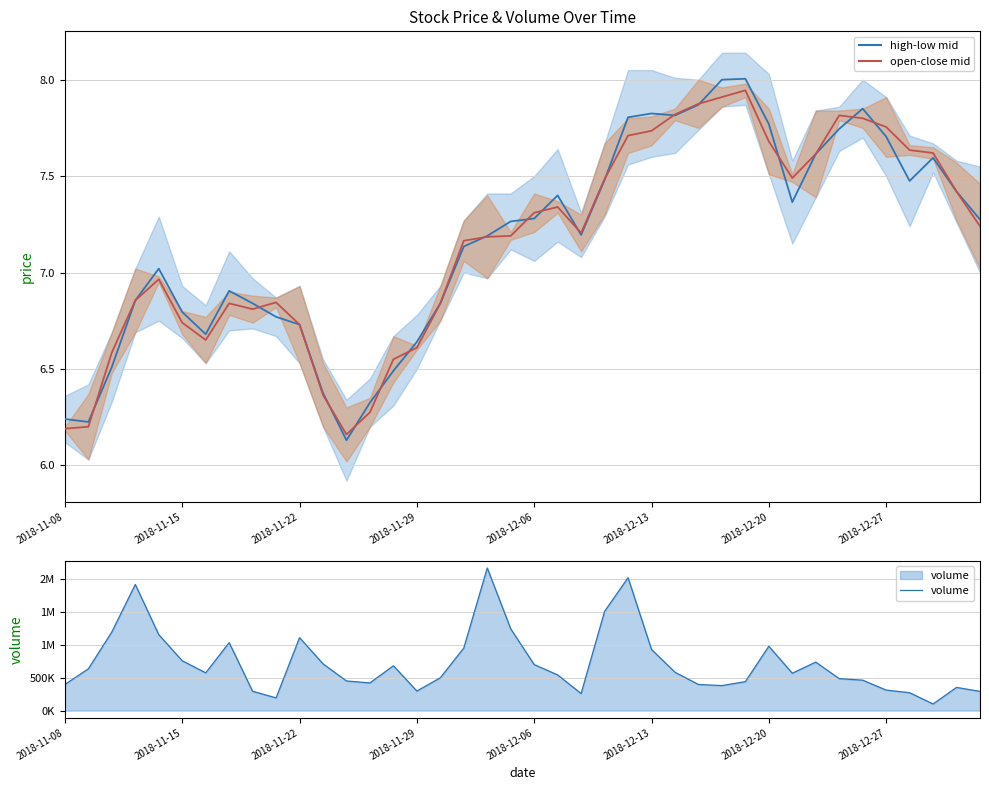

At 17, list the series in order from largest to smallest.

volume, open-close mid, high-low mid